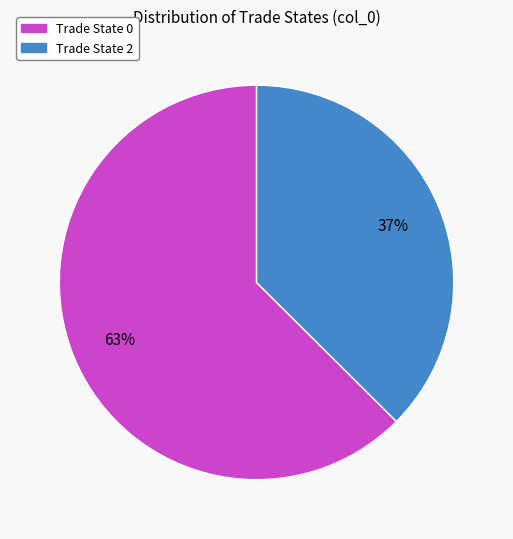

To the nearest percent, what is the average slice percentage?

50%